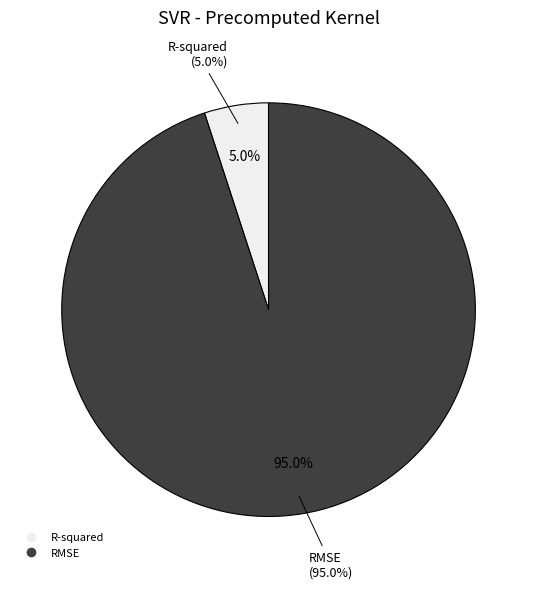

Rank the categories by value from highest to lowest.

RMSE, R-squared